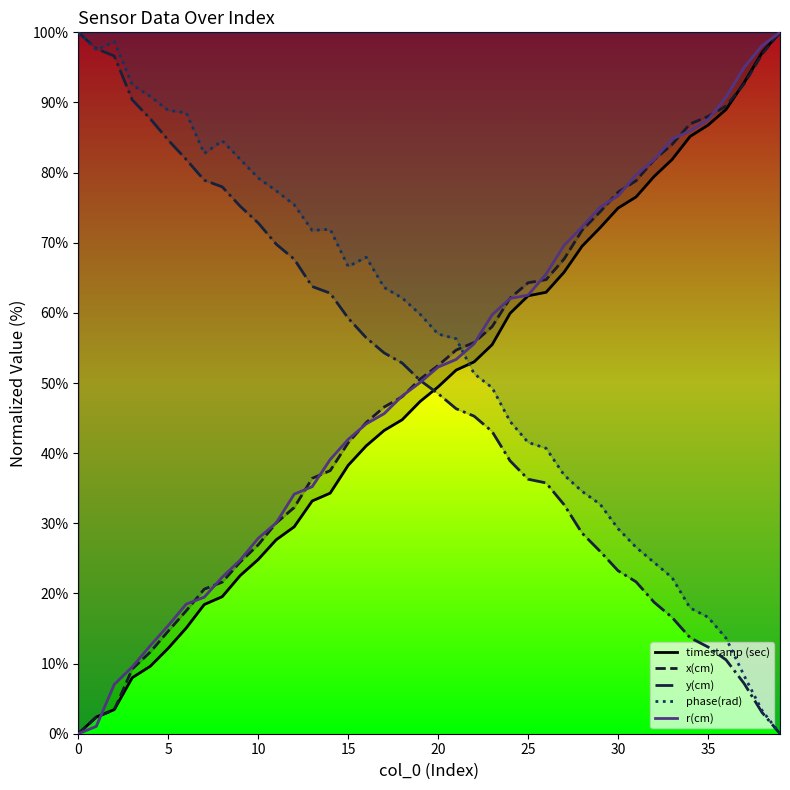

Where does the r(cm) series first go above 52?

20